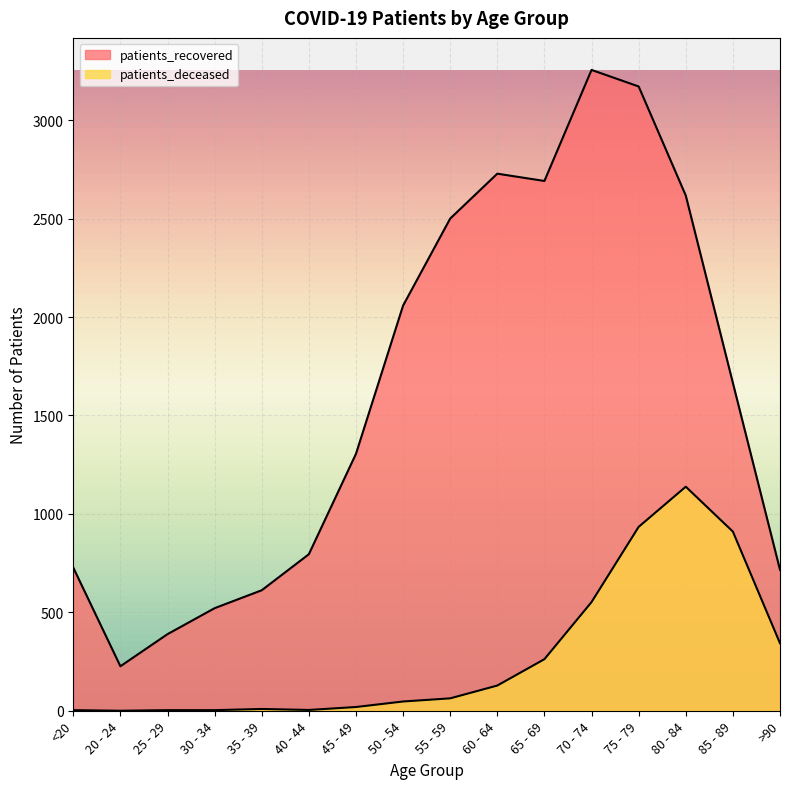

Where does the patients_deceased series first go above 63?

60 - 64